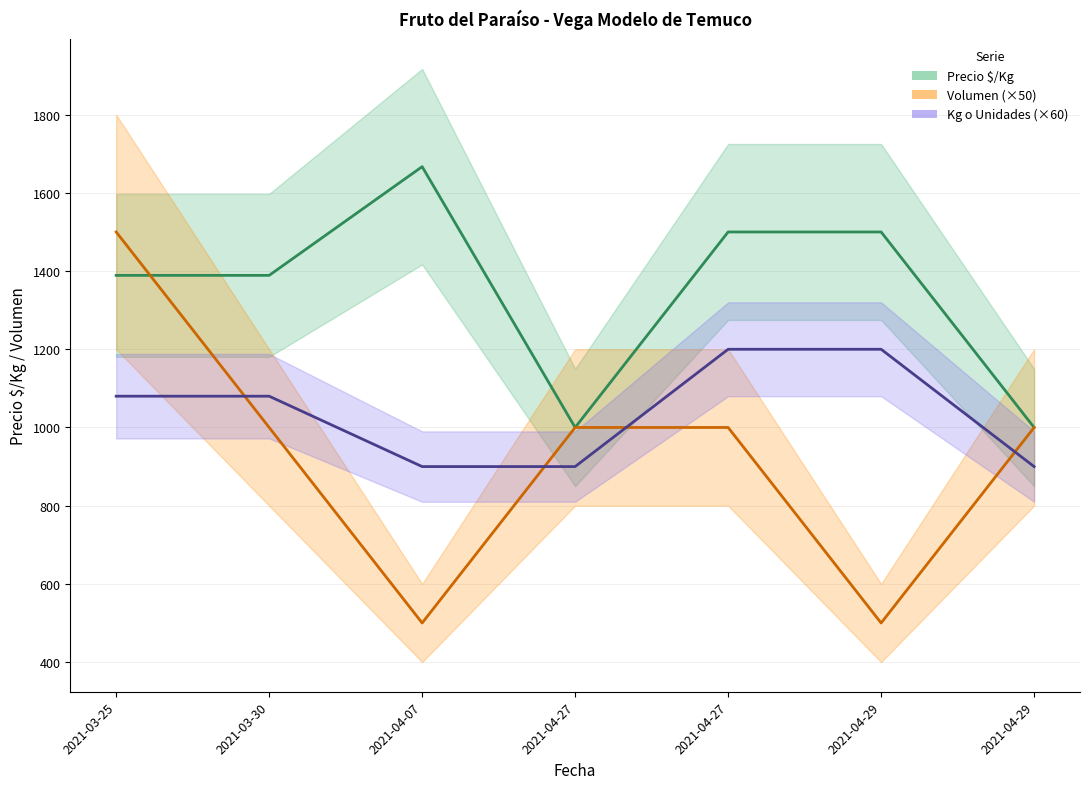

Is the value of Precio $/Kg at 2021-04-27 greater than the value of Volumen at 2021-03-25?

No